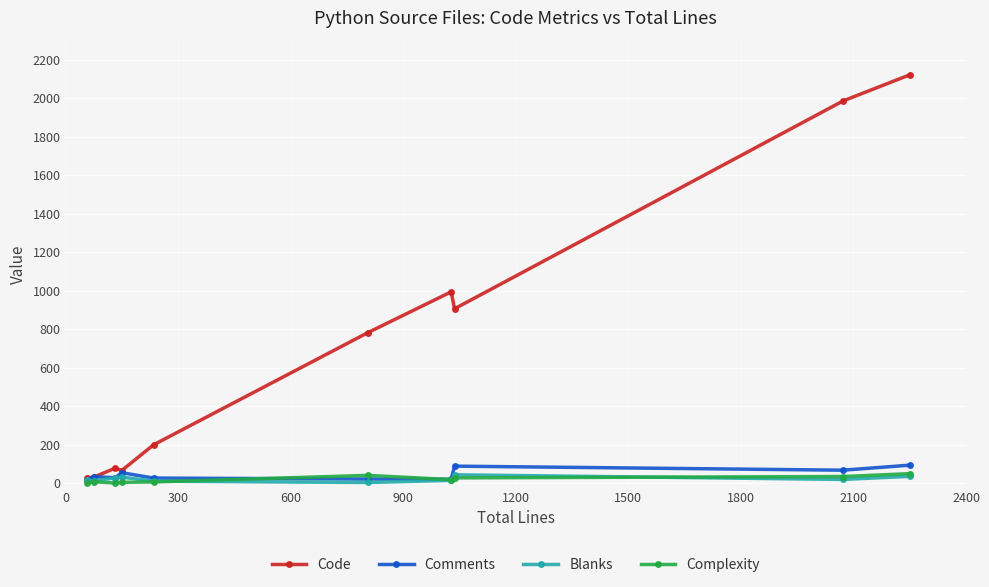

At how many categories does at least one series exceed 311?

5